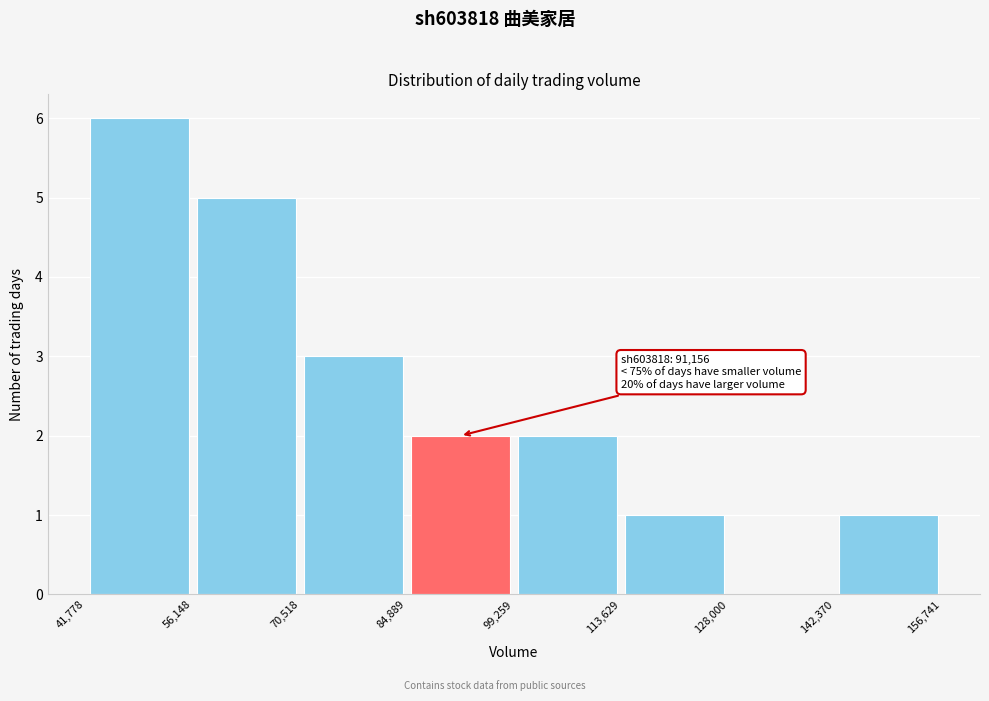

Which range on the x-axis has the tallest bar?

41,778 to 56,148